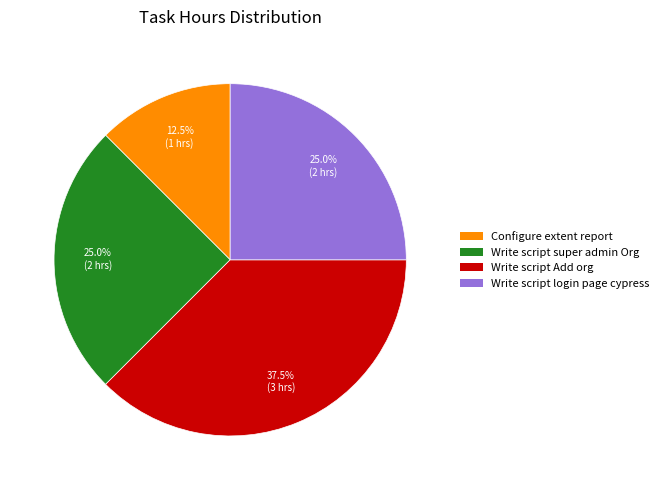

Which category has the biggest portion of the pie?

Write script Add org